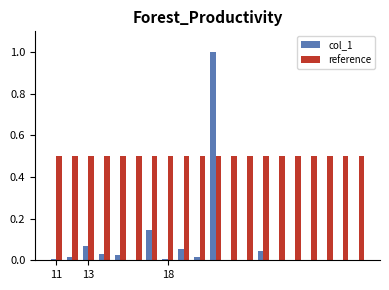

Which series has the widest spread of values?

col_1